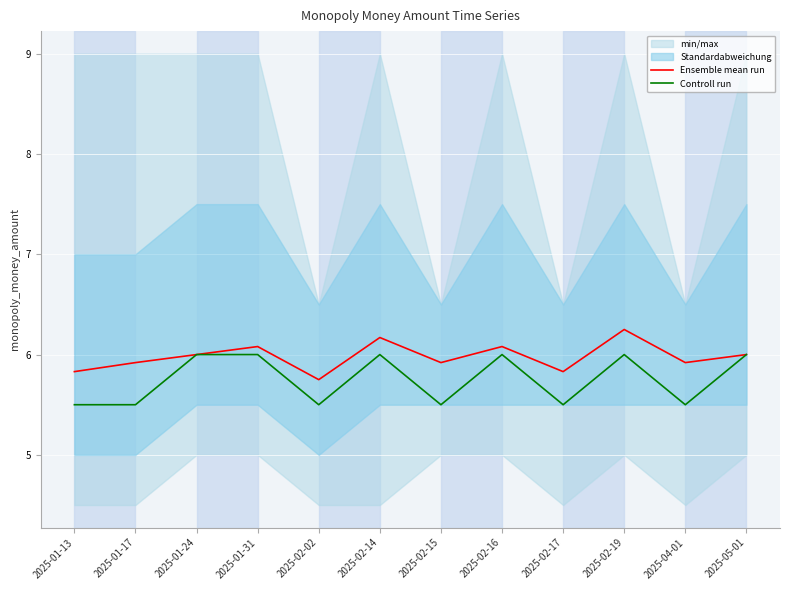

How many Ensemble mean run values are between 5 and 6?

8